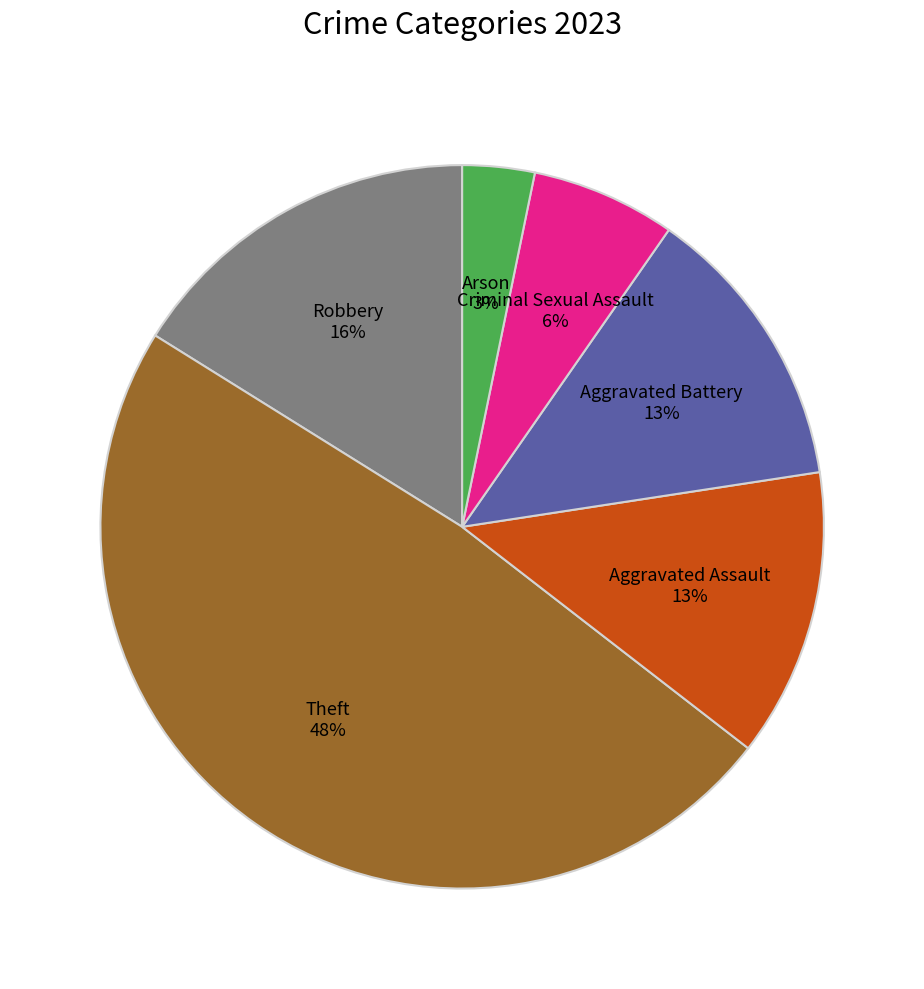

Is the sum of Theft and Robbery greater than half?

Yes